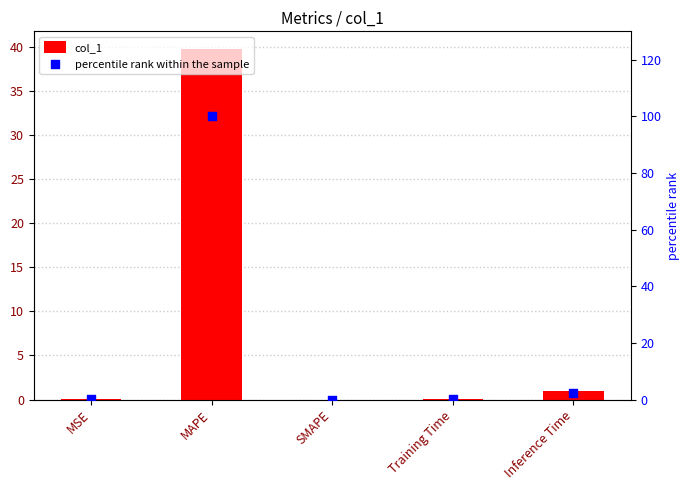

What is the total value across all series at Training Time?

0.3